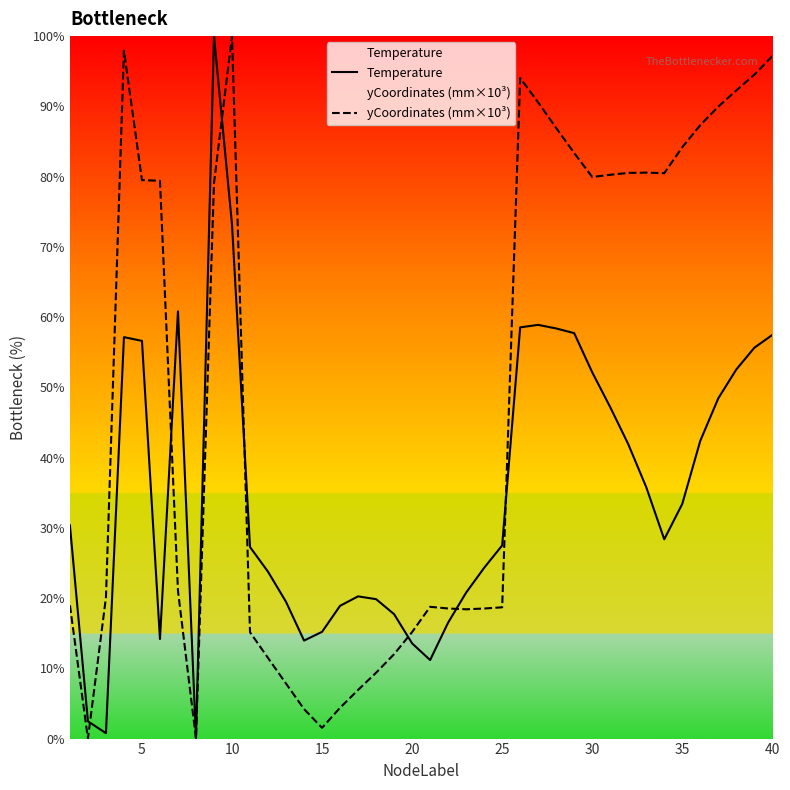

Which series has the largest total across all categories?

yCoordinates (mm×10³)